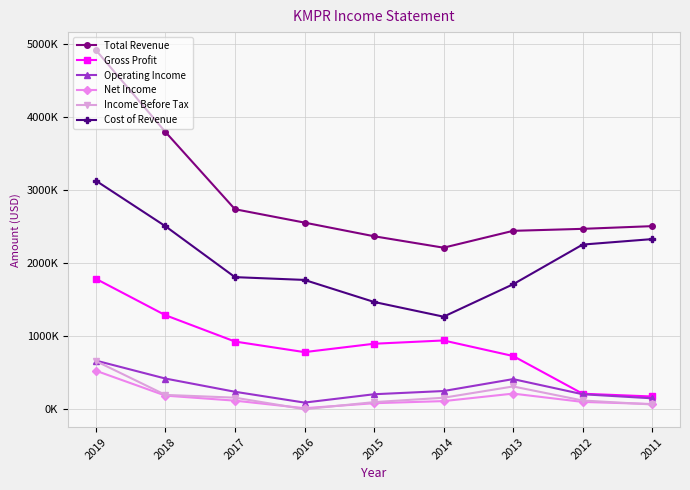

At which label does Gross Profit reach its minimum?

2011